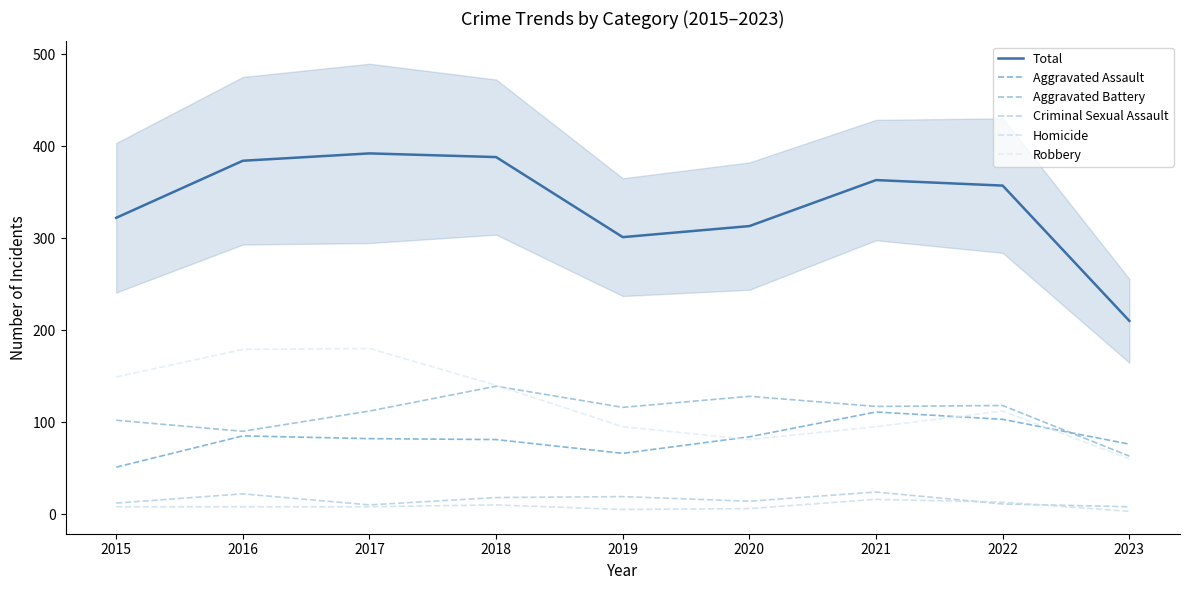

At which category does the chart reach its peak across all series?

2017